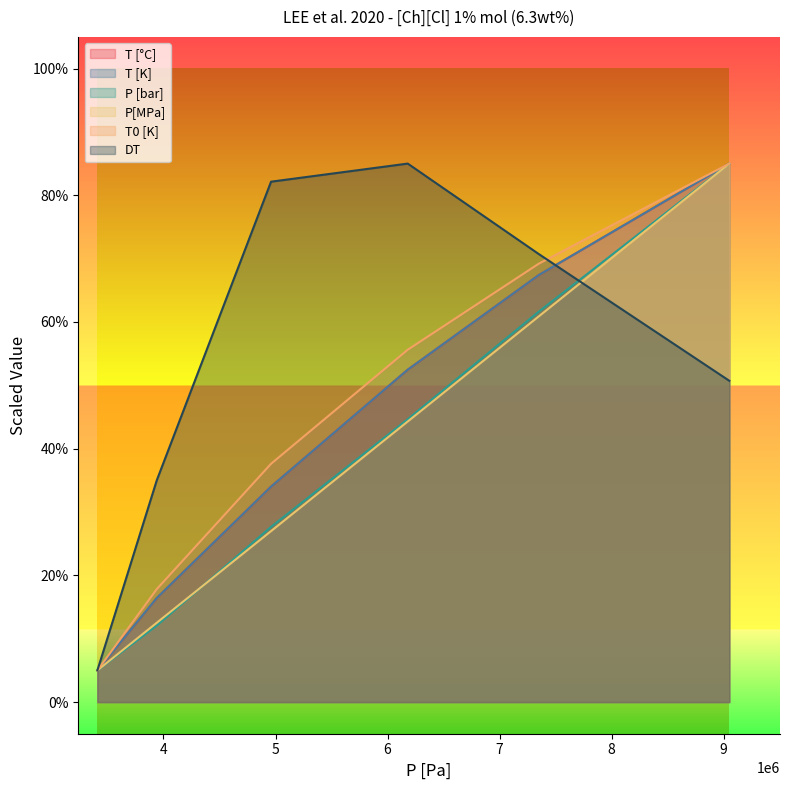

What is the difference between the second highest and minimum values in the T [K] series?

62.4